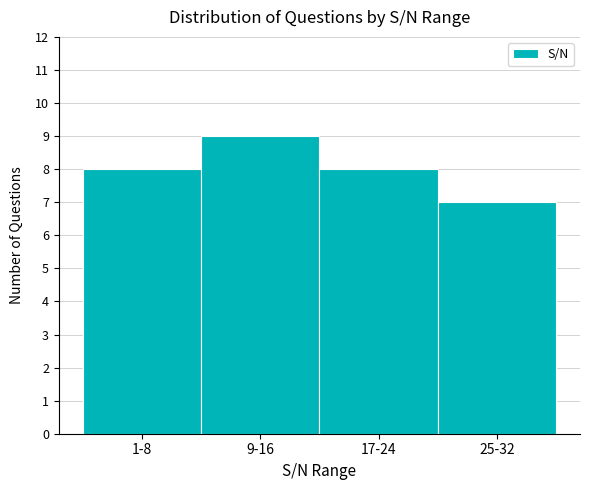

Reading left to right, transcribe all the data shown in this chart.

1-8=8	9-16=9	17-24=8	25-32=7